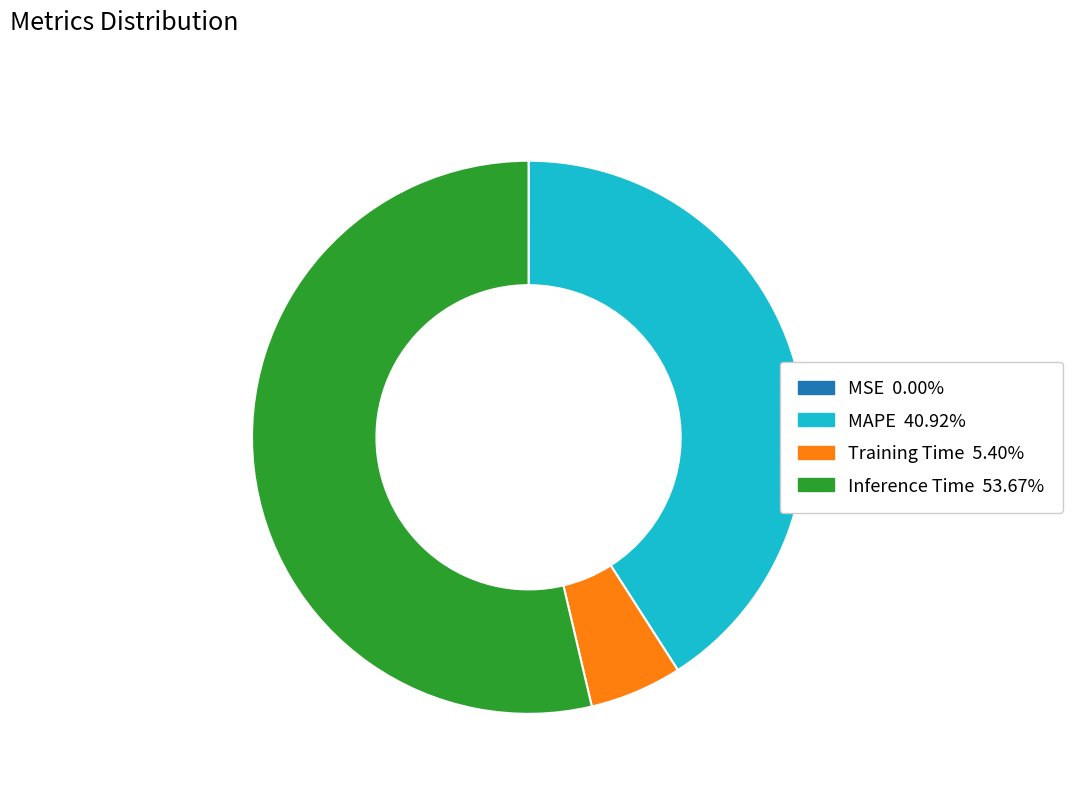

What is the largest slice in the pie chart?

Inference Time